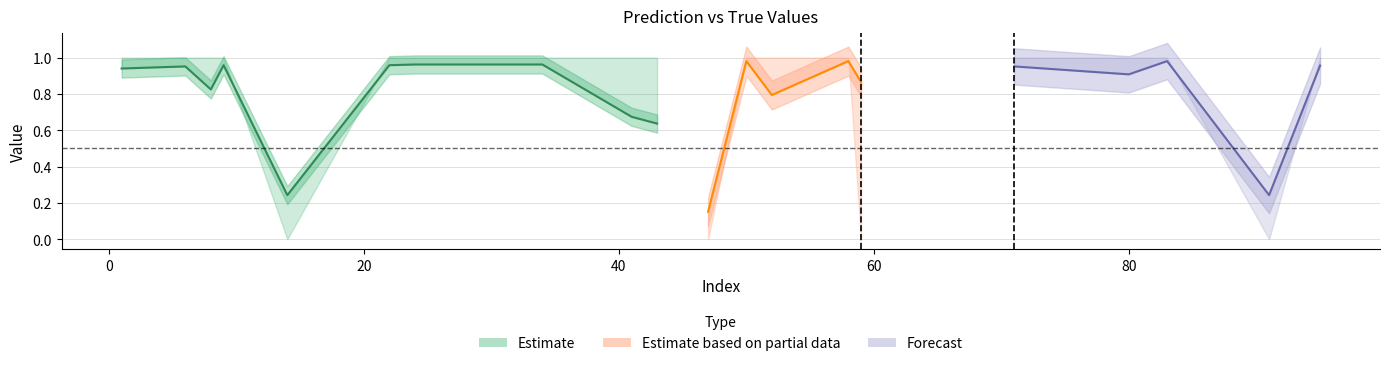

True or false: y_pred has a value of 0.4 at 24.

False